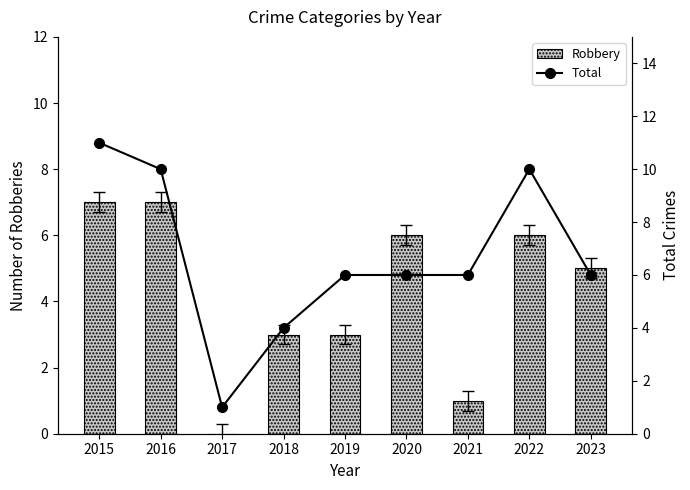

True or false: Total has a value of 1 at 2018.

False